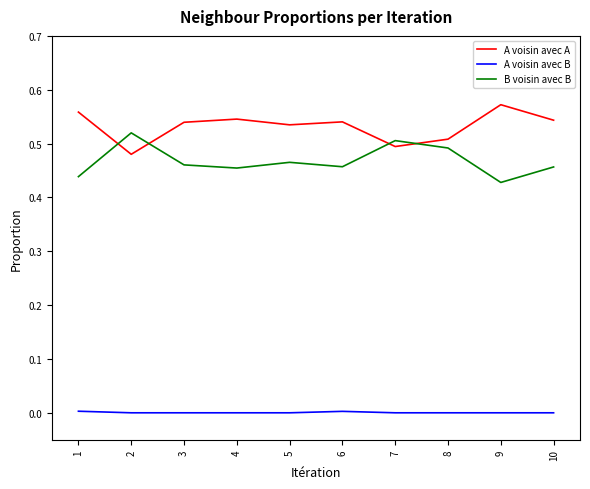

True or false: A voisin avec A has a value of 0.8 at 8.

False